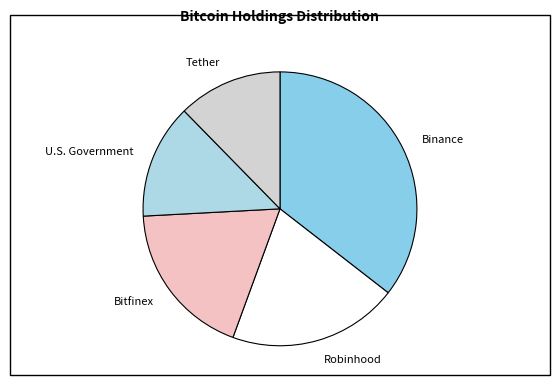

The Robinhood slice represents 8% of the pie. True or false?

False